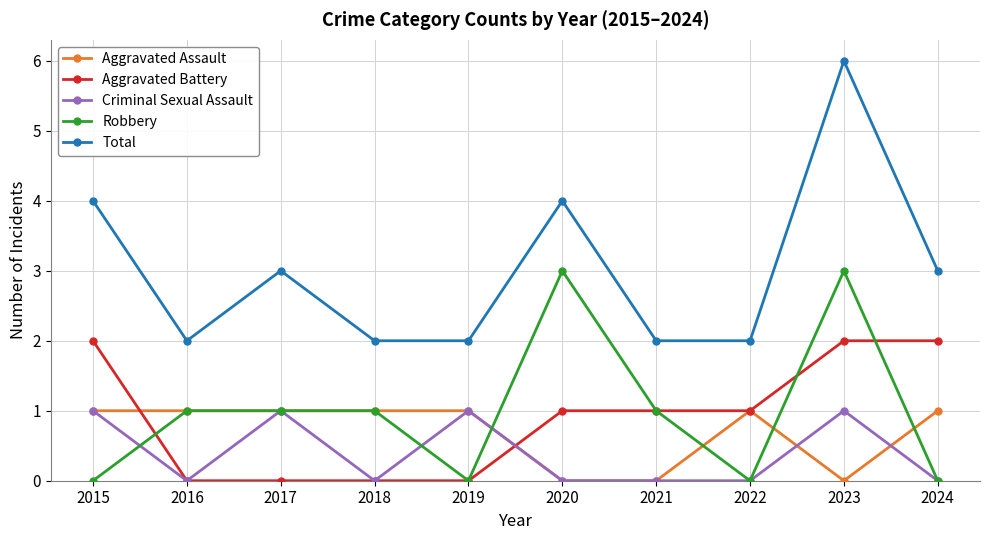

True or false: Robbery has more than 1 interior local peaks.

True